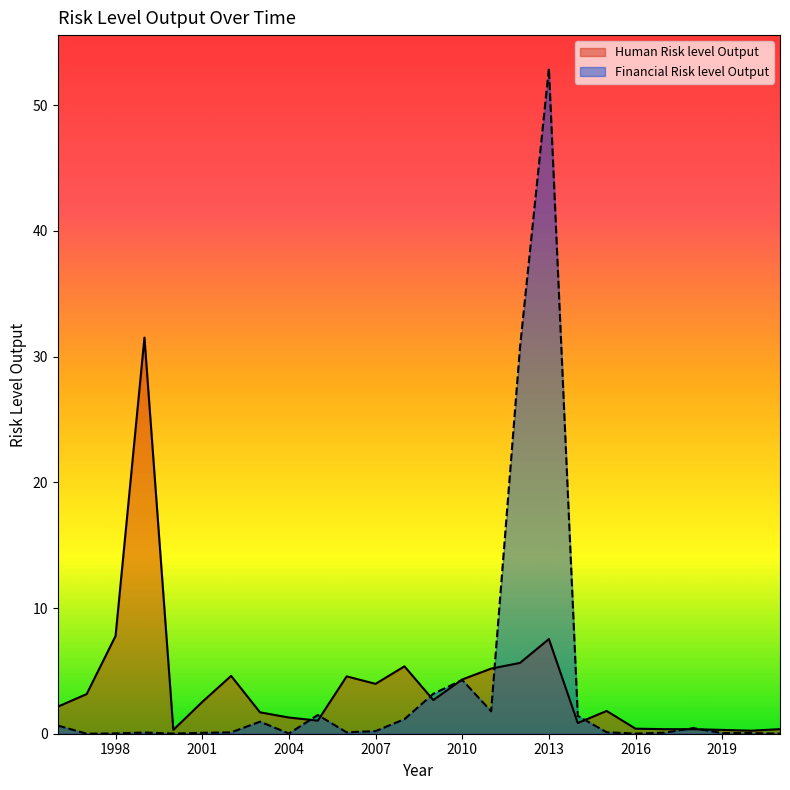

At which category does Financial Risk level Output reach its first local peak?

1999